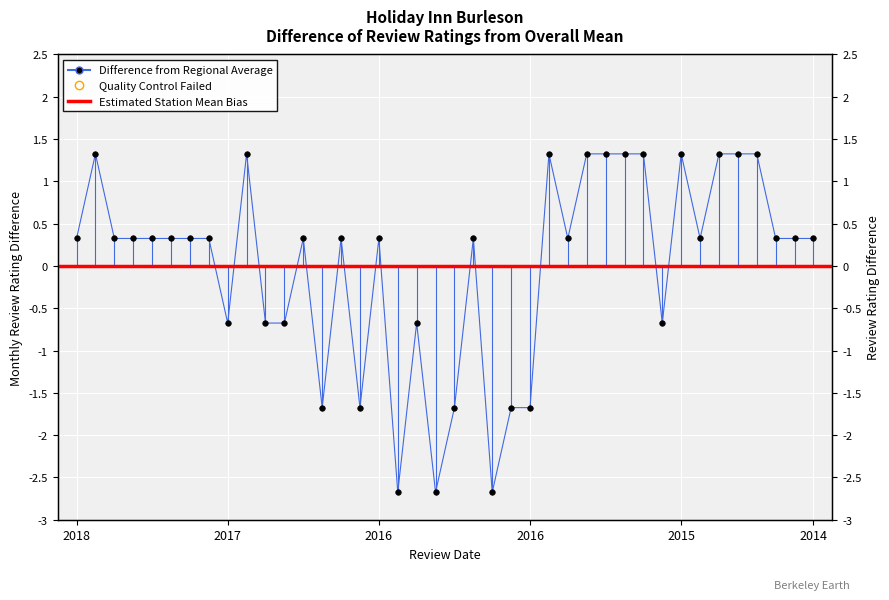

Does the chart display data point markers on the line(s)?

Yes